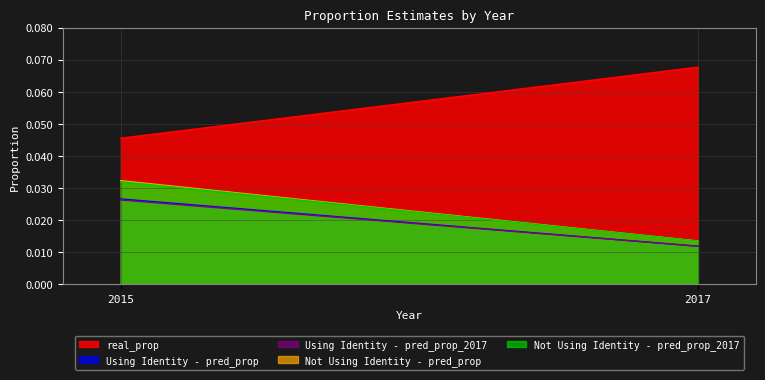

Rank the series by their maximum value, from highest to lowest.

real_prop, Not Using Identity - pred_prop, Not Using Identity - pred_prop_2017, Using Identity - pred_prop, Using Identity - pred_prop_2017